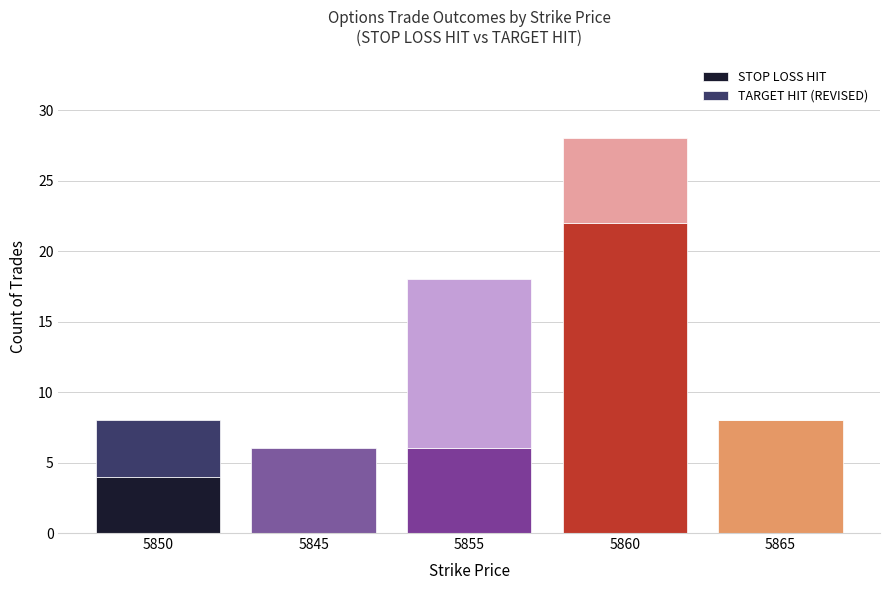

The STOP LOSS HIT series shows 36 at 5860. True or false?

False